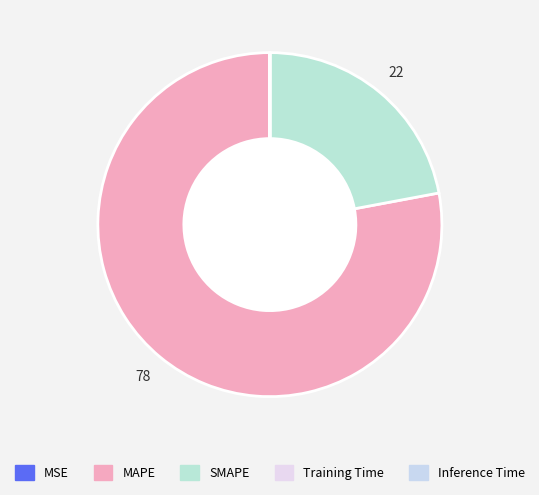

Count the number of slices in the pie.

5